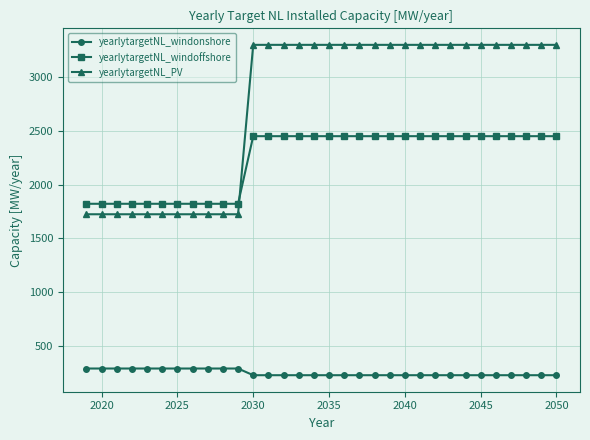

True or false: yearlytargetNL_windonshore and yearlytargetNL_windoffshore cross at least once.

False